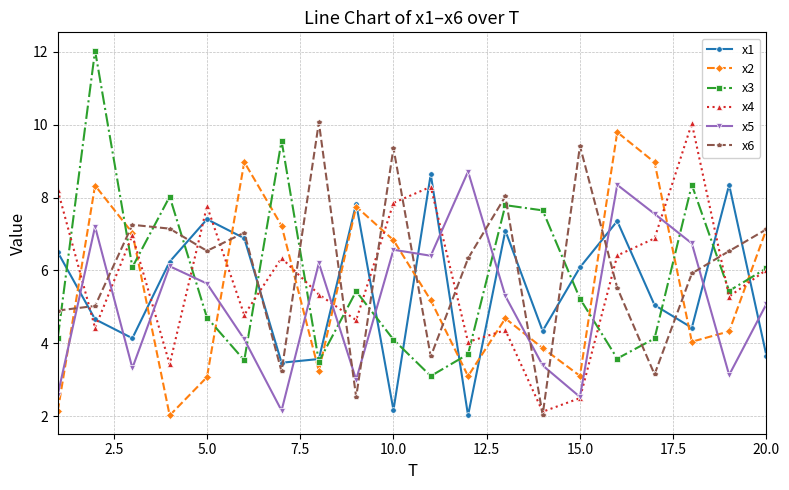

What are all the series names shown in the legend?

x1, x2, x3, x4, x5, x6